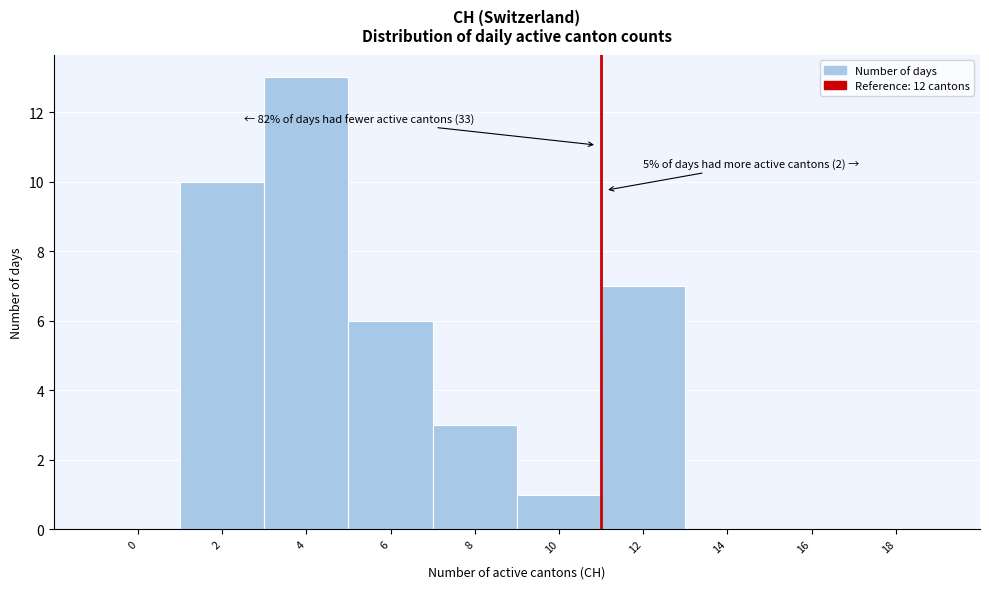

Reading right to left, extract all data points from this chart.

18=0	16=0	14=0	12=7	10=1	8=3	6=6	4=13	2=10	0=0